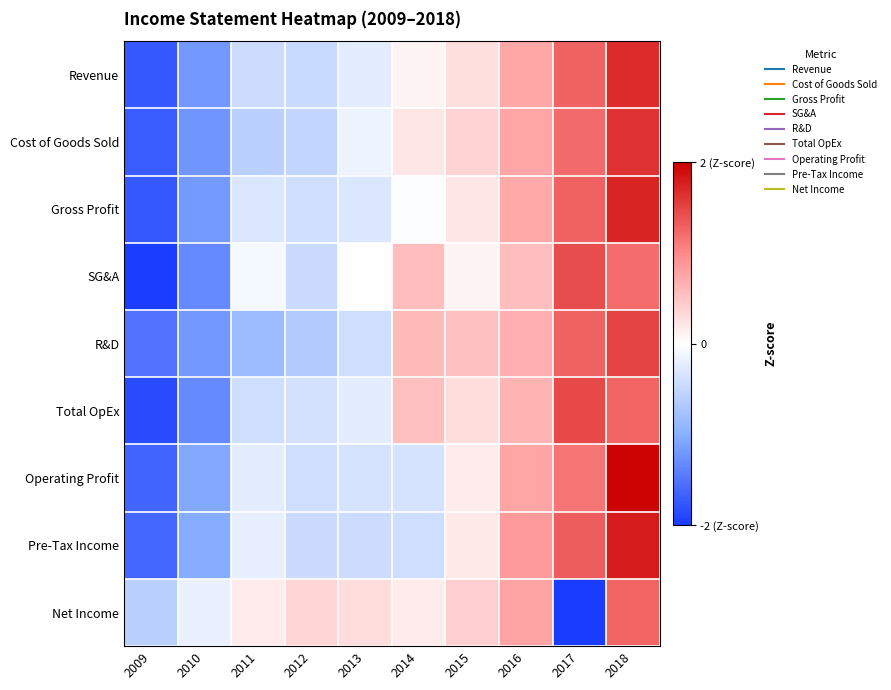

Reading left to right, list all the values displayed in this chart.

Revenue: 2009=-1.7	2010=-1.2	2011=-0.4	2012=-0.5	2013=-0.2	2014=0.1	2015=0.3	2016=0.7	2017=1.3	2018=1.7
Cost of Goods Sold: 2009=-1.7	2010=-1.2	2011=-0.6	2012=-0.5	2013=-0.1	2014=0.2	2015=0.4	2016=0.8	2017=1.2	2018=1.6
Gross Profit: 2009=-1.7	2010=-1.2	2011=-0.3	2012=-0.4	2013=-0.3	2014=-0.0	2015=0.2	2016=0.7	2017=1.3	2018=1.7
SG&A: 2009=-2.0	2010=-1.3	2011=-0.1	2012=-0.4	2013=0.0	2014=0.6	2015=0.1	2016=0.6	2017=1.4	2018=1.2
R&D: 2009=-1.5	2010=-1.2	2011=-0.8	2012=-0.6	2013=-0.4	2014=0.6	2015=0.5	2016=0.7	2017=1.3	2018=1.5
Total OpEx: 2009=-1.9	2010=-1.3	2011=-0.4	2012=-0.4	2013=-0.2	2014=0.5	2015=0.3	2016=0.6	2017=1.5	2018=1.3
Operating Profit: 2009=-1.6	2010=-1.1	2011=-0.2	2012=-0.4	2013=-0.4	2014=-0.3	2015=0.2	2016=0.8	2017=1.2	2018=2.0
Pre-Tax Income: 2009=-1.6	2010=-1.0	2011=-0.2	2012=-0.4	2013=-0.4	2014=-0.4	2015=0.2	2016=0.8	2017=1.3	2018=1.8
Net Income: 2009=-0.6	2010=-0.2	2011=0.2	2012=0.4	2013=0.3	2014=0.2	2015=0.4	2016=0.8	2017=-2.0	2018=1.3